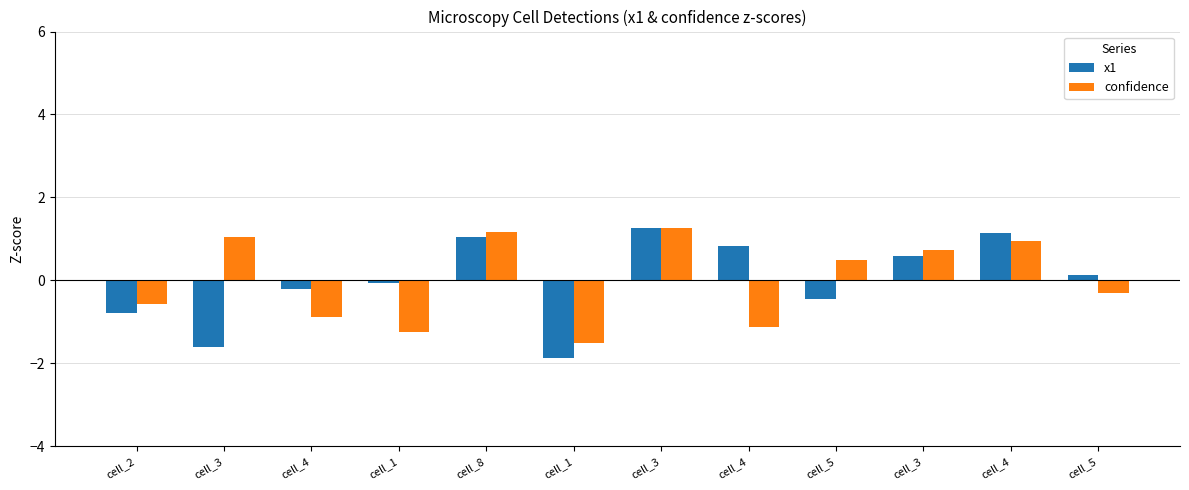

What are all the series names shown in the legend?

x1, confidence